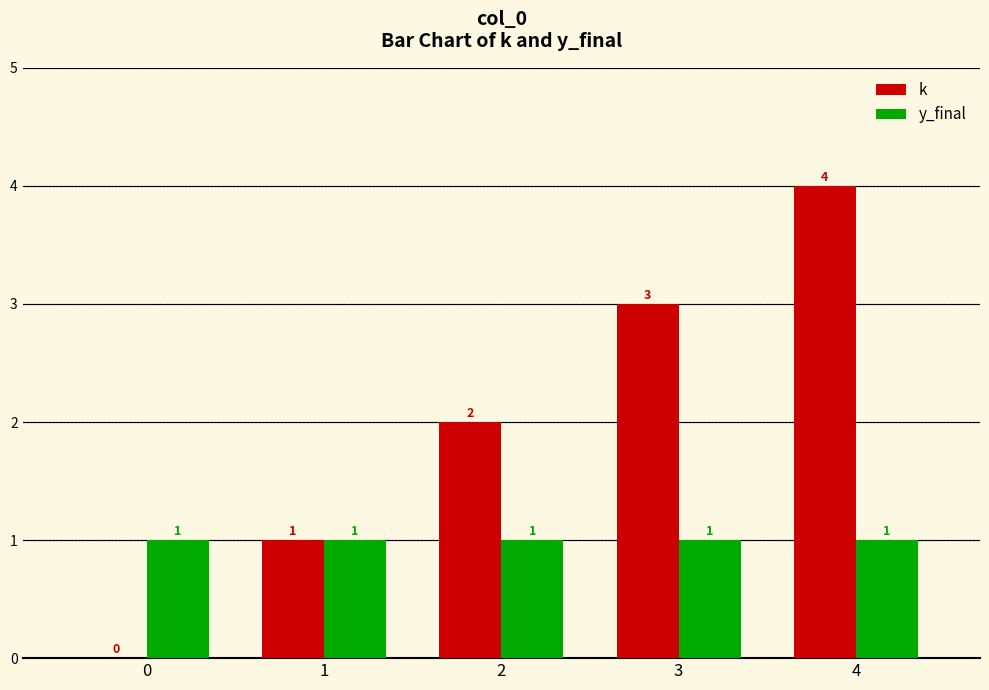

How many groups of bars are there?

5